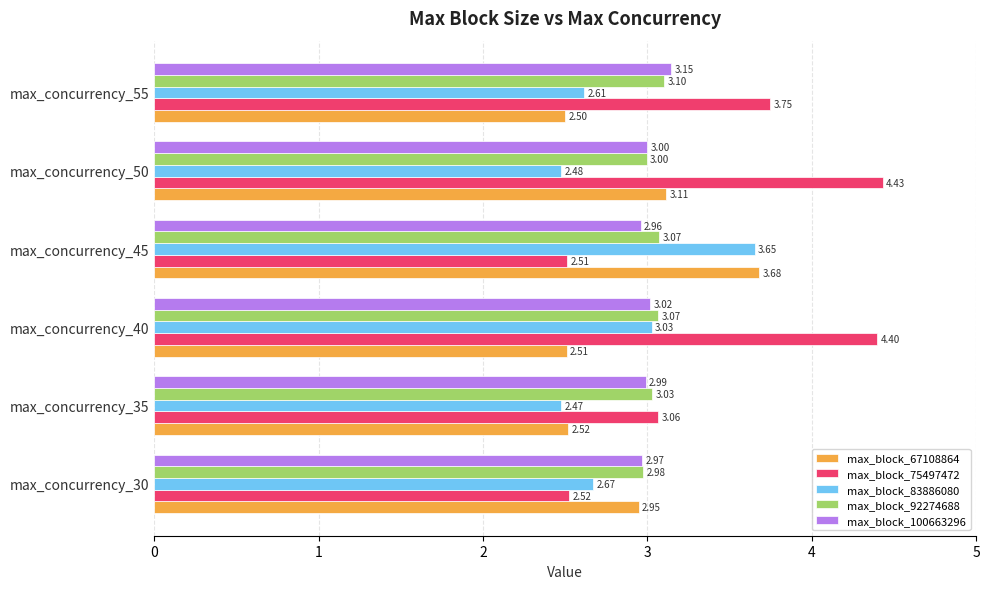

What is the difference between the second highest and second lowest values in the max_block_67108864 series?

0.6